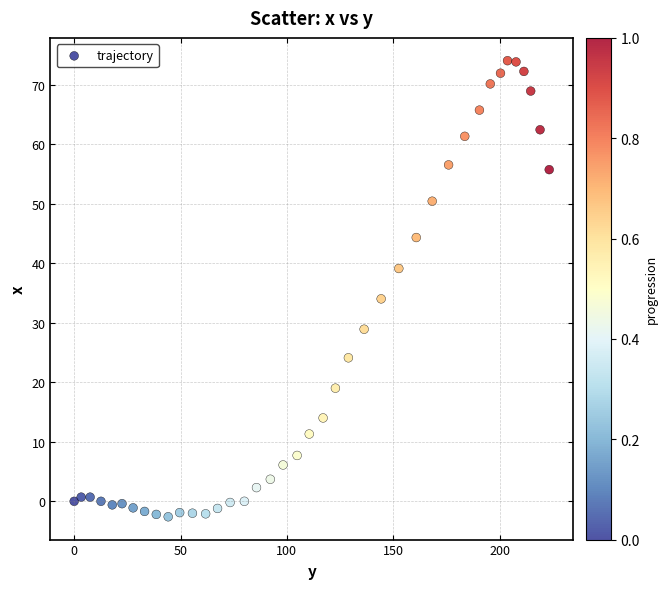

What Y value in the scatter plot is closest to 35?

34.0